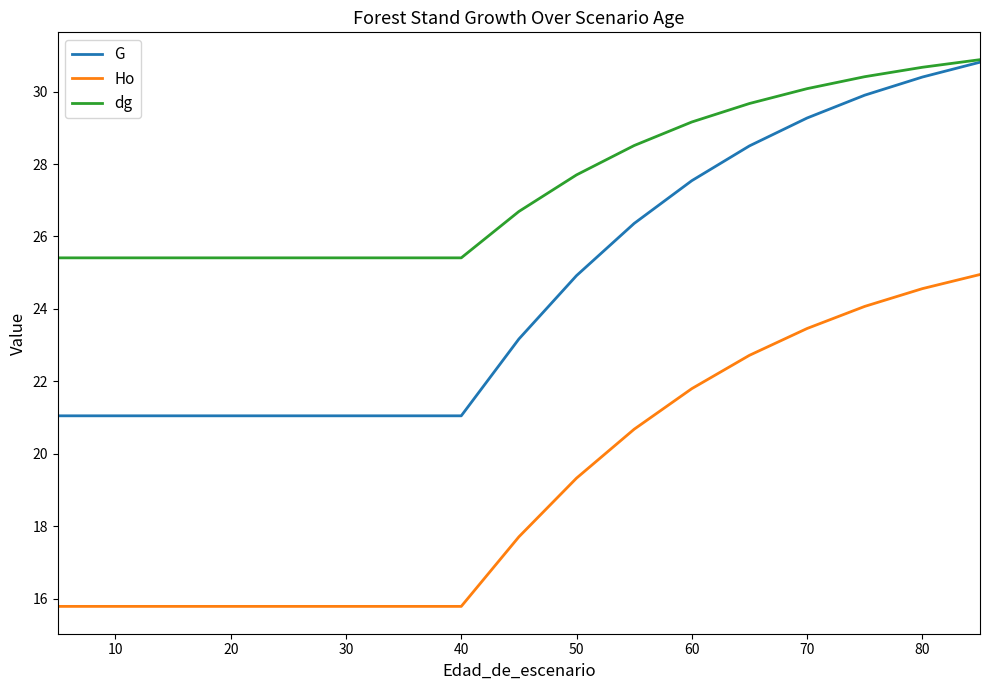

Does the chart display data point markers on the line(s)?

No